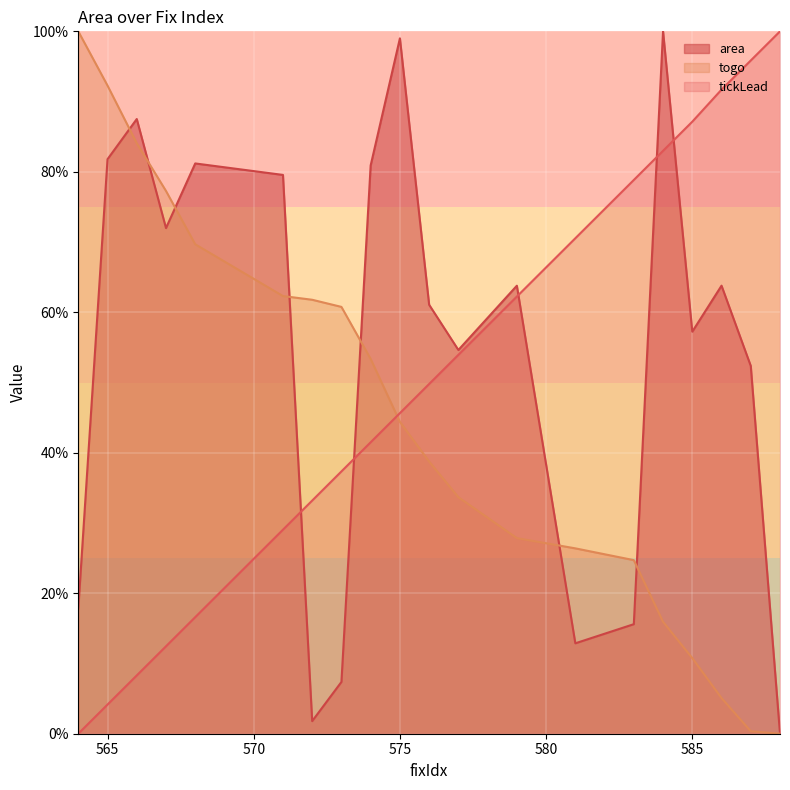

What is the value of the togo point at the 6th from the left?

62.3